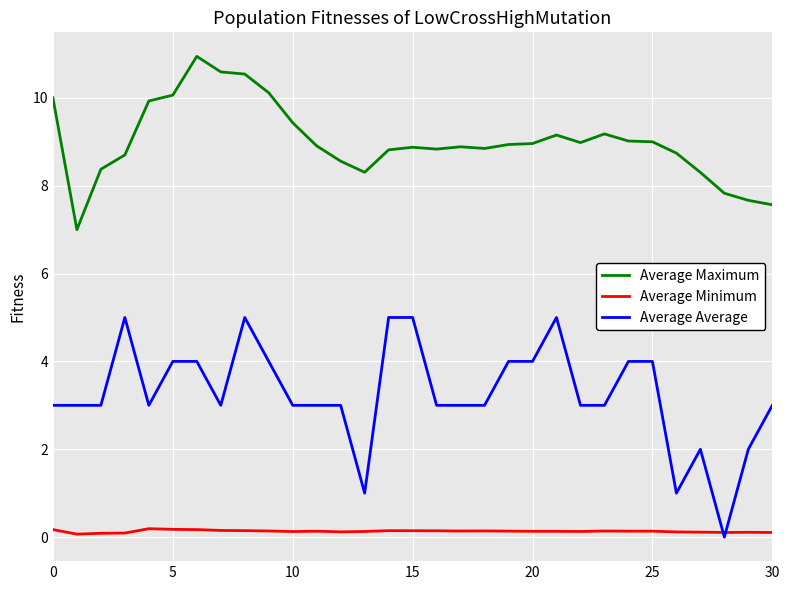

Which series has the widest spread of values?

Average Average